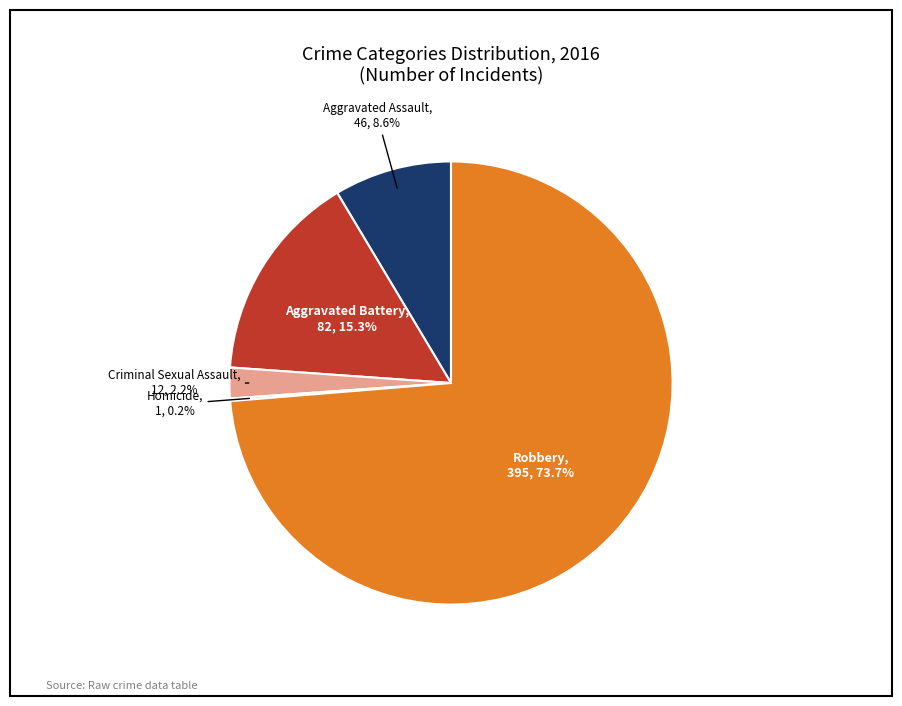

Is there any slice that represents more than half of the pie?

Yes